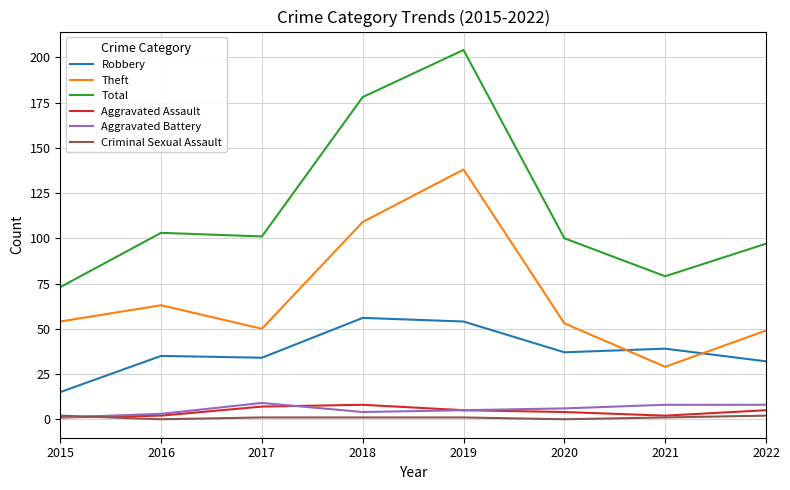

In Theft, how many points are higher than both neighbors (excluding endpoints)?

2